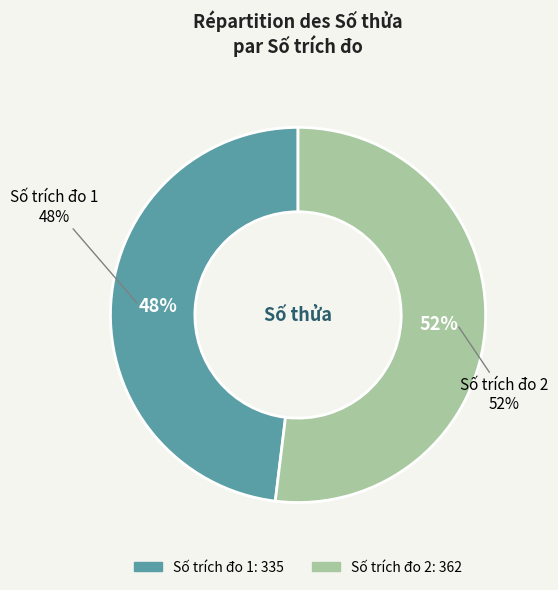

Does 1 account for over 50% of the chart?

No